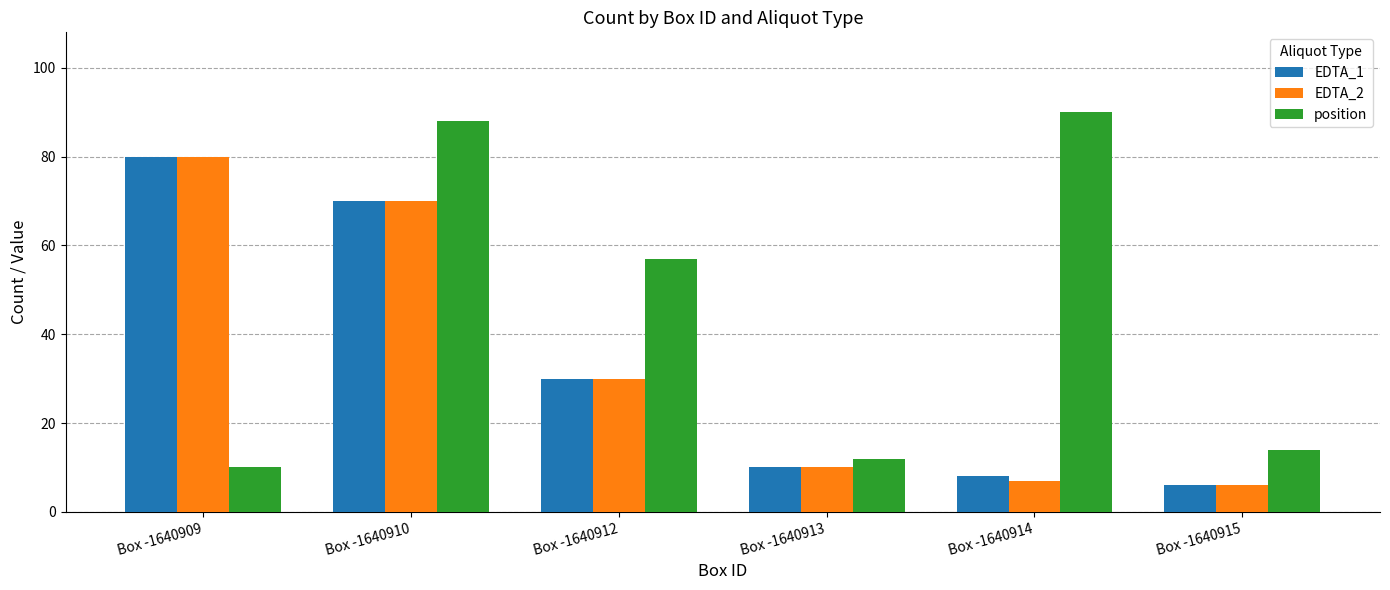

The value of EDTA_1 at Box -1640914 is 12. True or false?

False